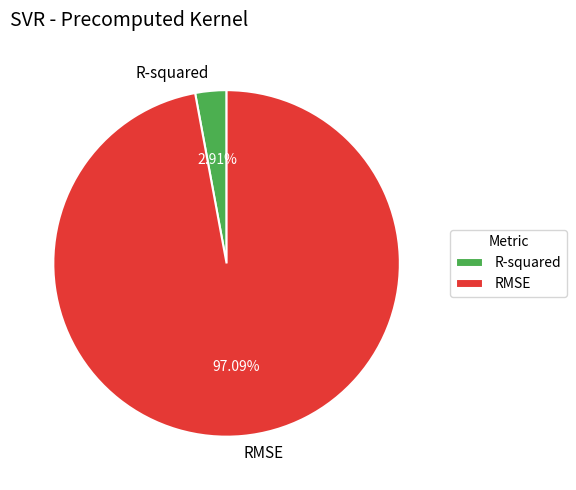

Which slice is the smallest?

R-squared